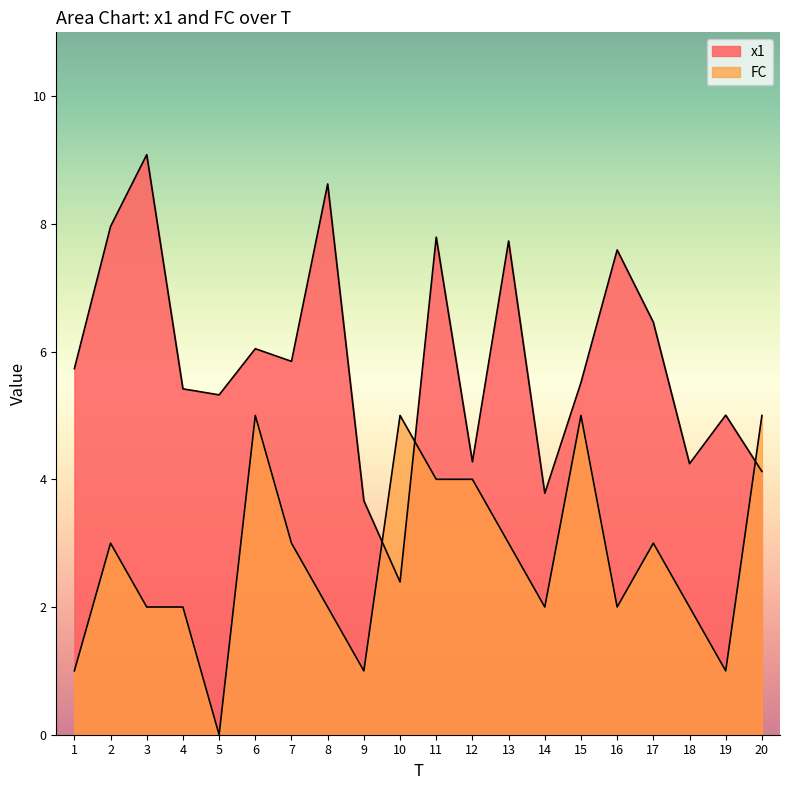

At how many categories does at least one series exceed 2?

20